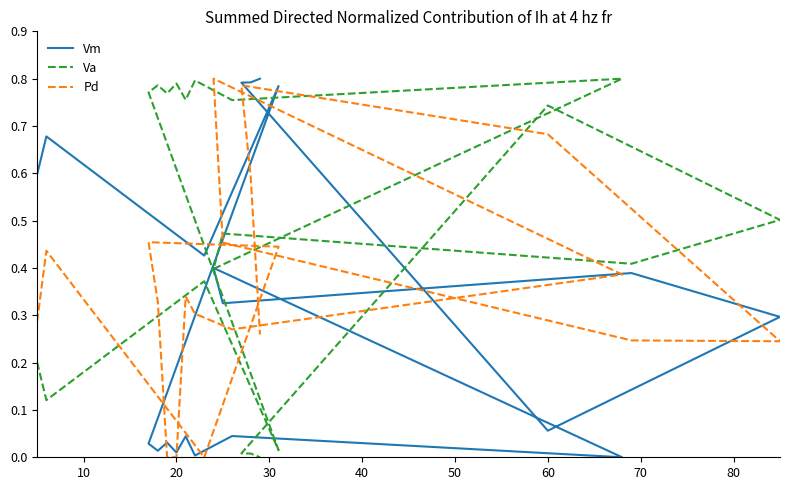

Reading right to left, transcribe all the data shown in this chart.

Vm: 0.8	0.8	0.8	0.1	0.3	0.4	0.3	0.4	0.0	0.0	0.0	0.0	0.0	0.0	0.0	0.0	0.8	0.4	0.7	0.6
Va: 0.0	0.0	0.0	0.7	0.5	0.4	0.5	0.4	0.8	0.8	0.8	0.8	0.8	0.8	0.8	0.8	0.0	0.4	0.1	0.2
Pd: 0.3	0.6	0.8	0.7	0.2	0.2	0.5	0.8	0.4	0.3	0.3	0.3	0.0	0.0	0.3	0.5	0.4	0.0	0.4	0.3